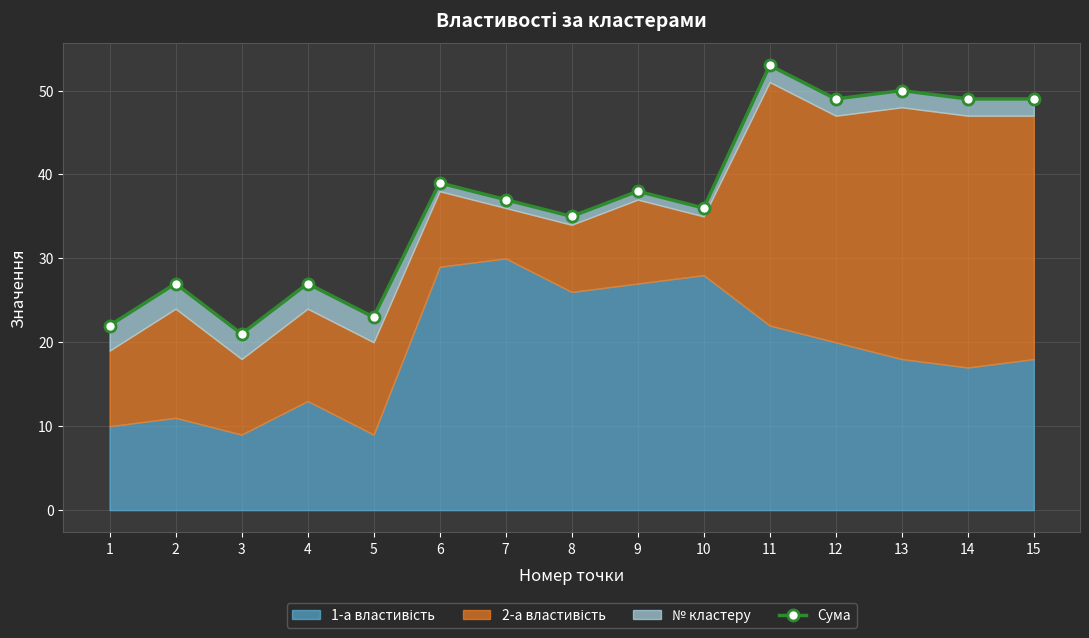

List the labels in order of value, largest first.

11, 13, 12, 14, 15, 6, 9, 7, 10, 8, 2, 4, 5, 1, 3